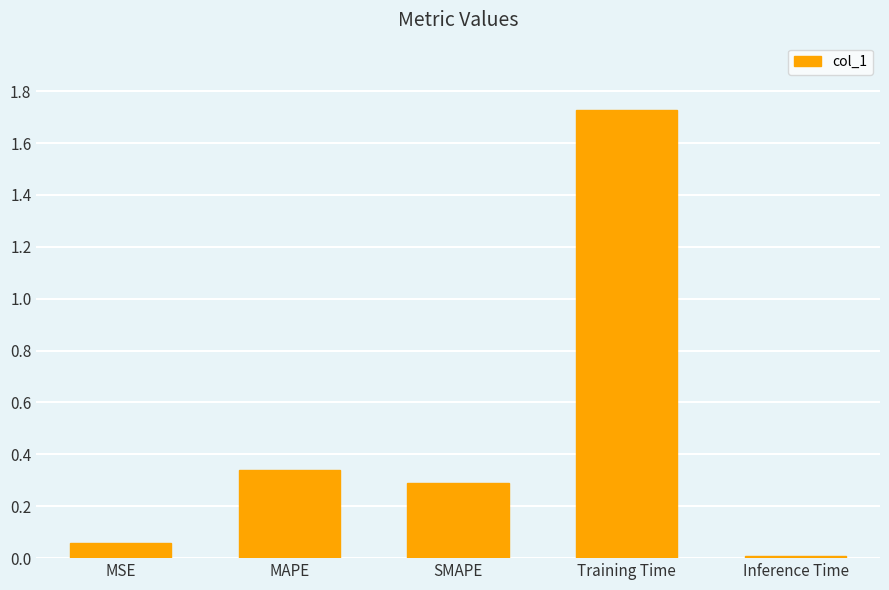

What is the sum of the values at MSE and Training Time?

1.8